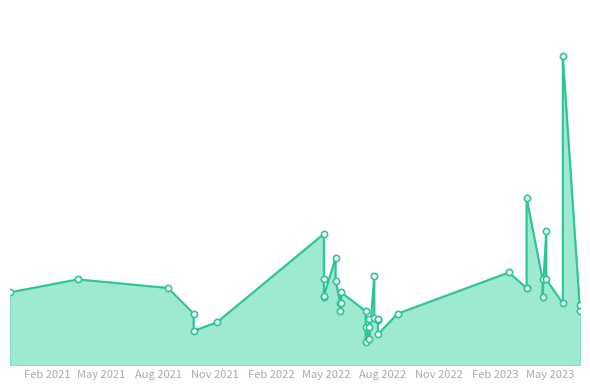

Approximately how many times larger is the value at 2022-04-28 compared to 2021-09-28?

1.3